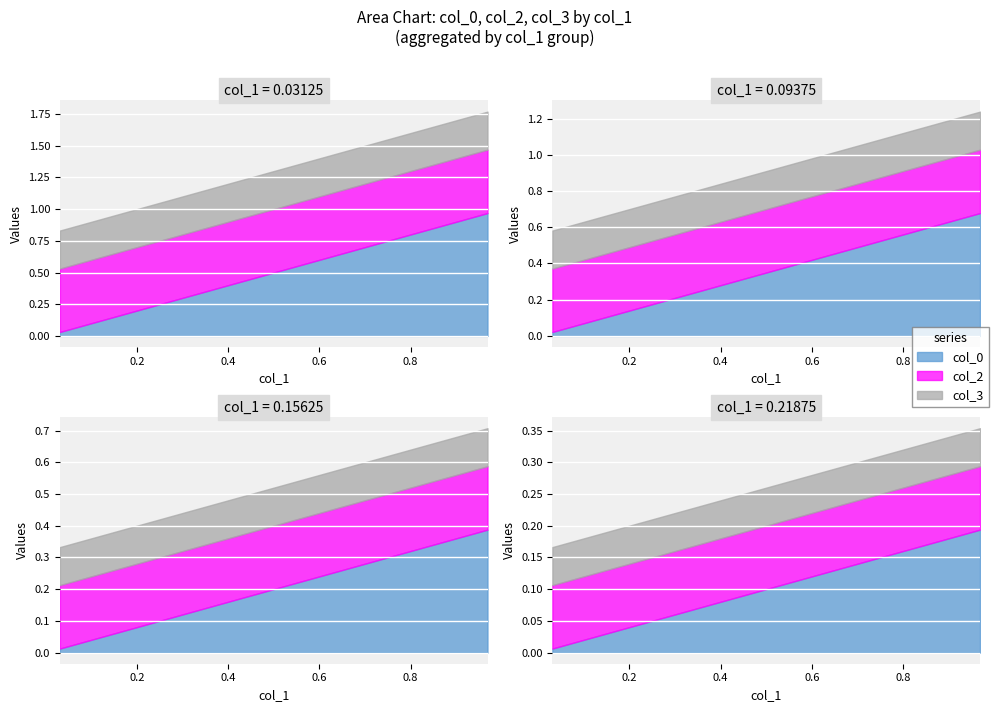

What is the difference between the highest and lowest values at 0.71875?

0.3